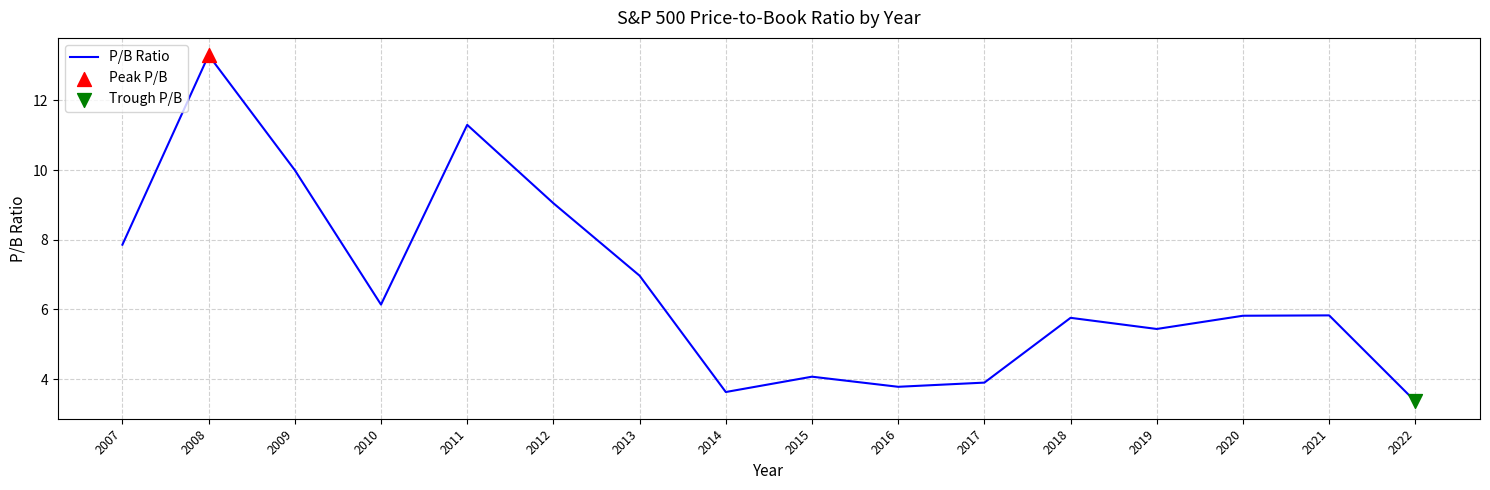

Between 2015 and 2021, which is larger?

2021